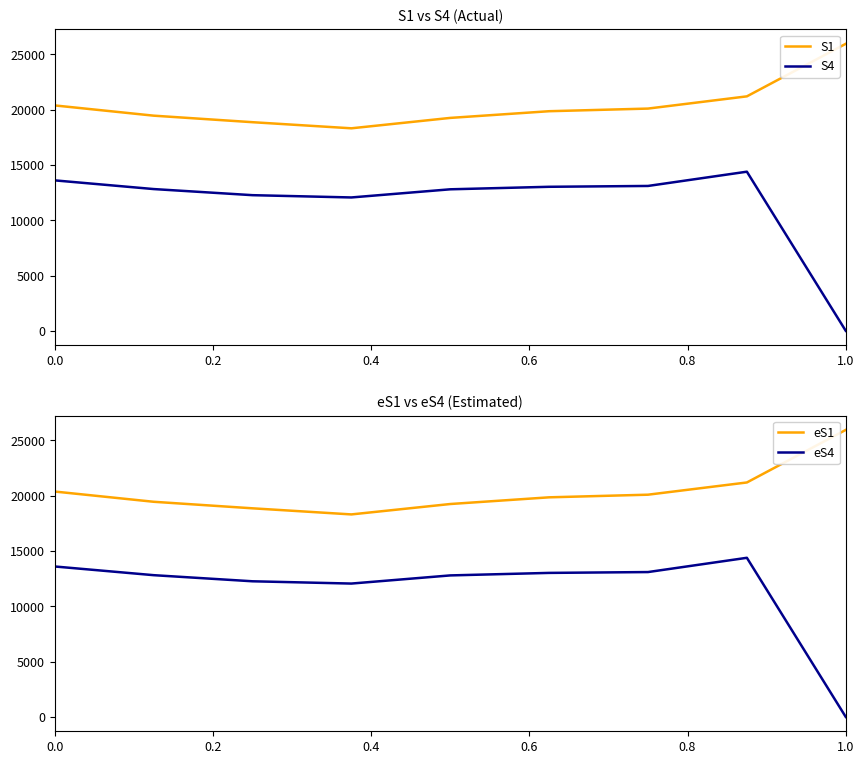

True or false: S4 and S1 intersect in this chart.

False